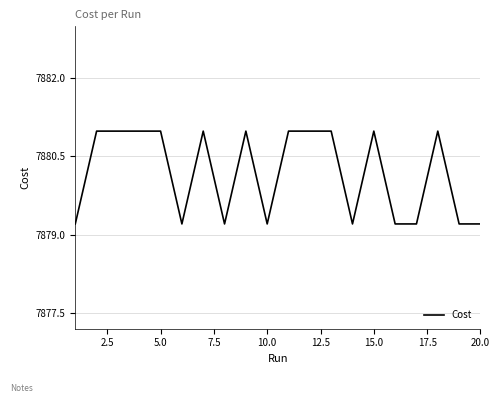

What is the smallest value displayed?

7879.2